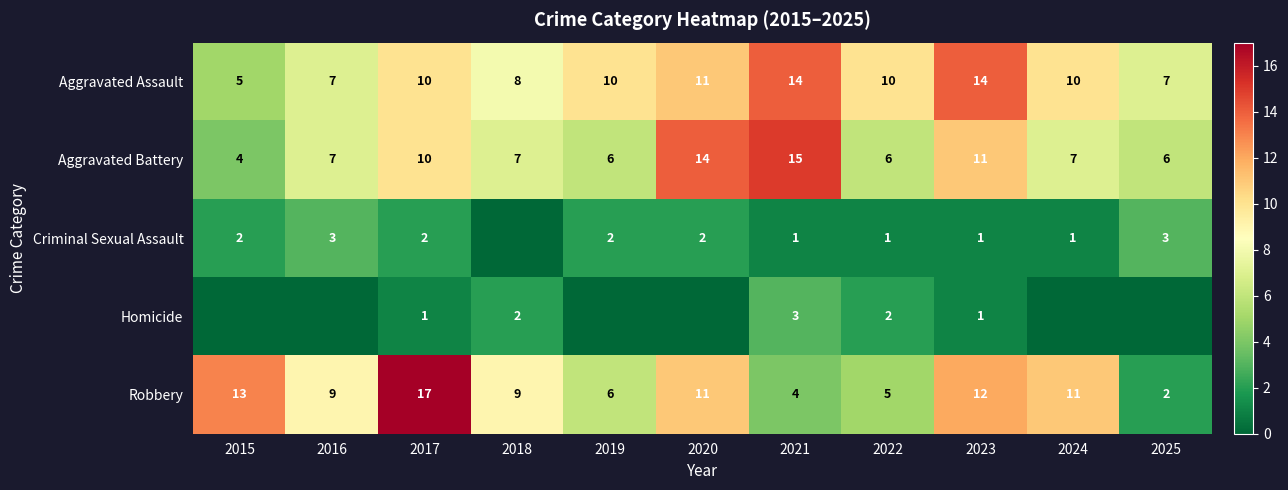

What is the maximum value shown in the chart?

17